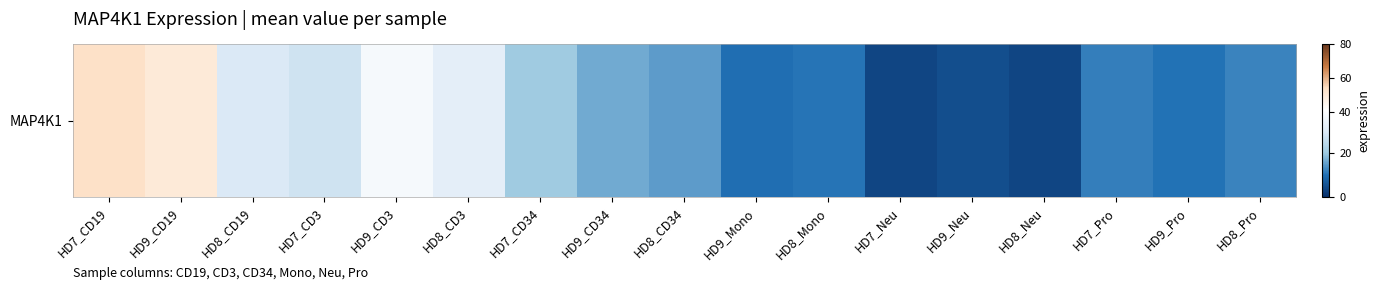

What is the ratio of the value at HD8_CD19 to the value at HD9_Neu?

6.3